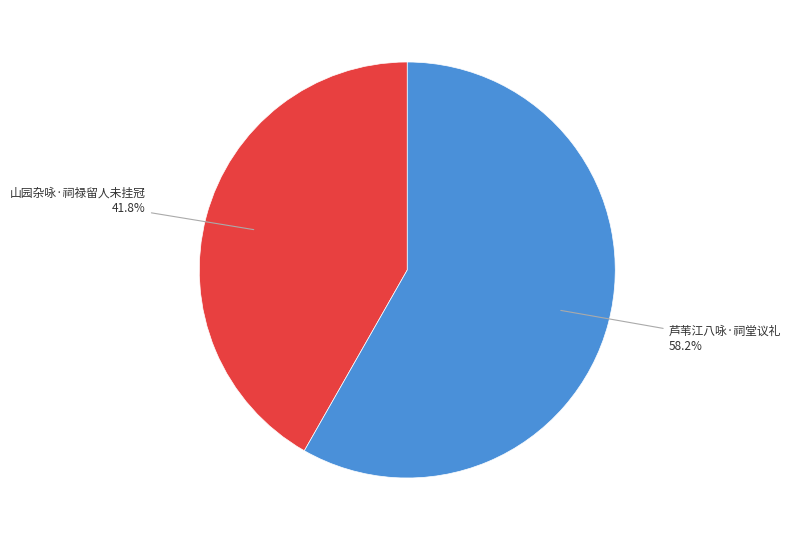

True or false: 山园杂咏·祠禄留人未挂冠 accounts for 42% of the total.

True